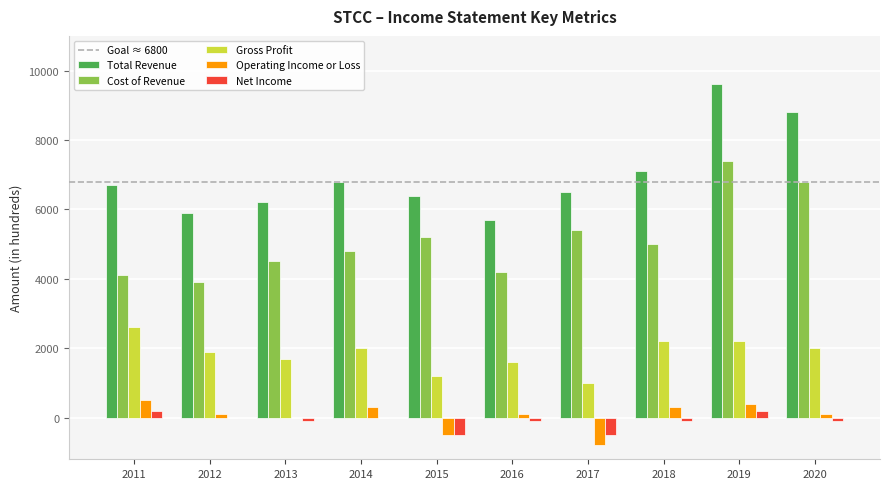

What is the sum of the Total Revenue values at 2012 and 2020?

14700